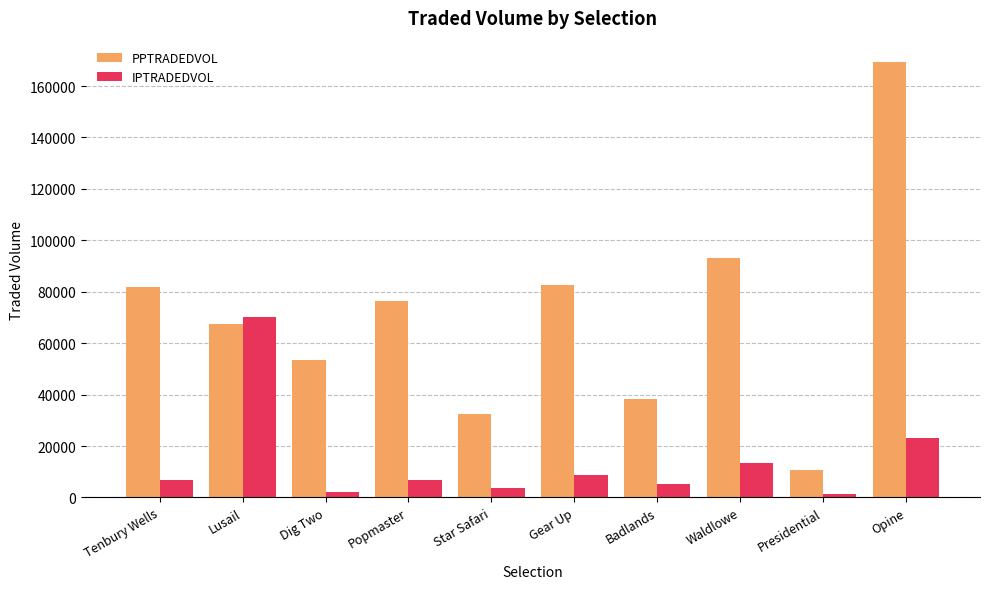

Rank the series by their average value, from highest to lowest.

PPTRADEDVOL, IPTRADEDVOL